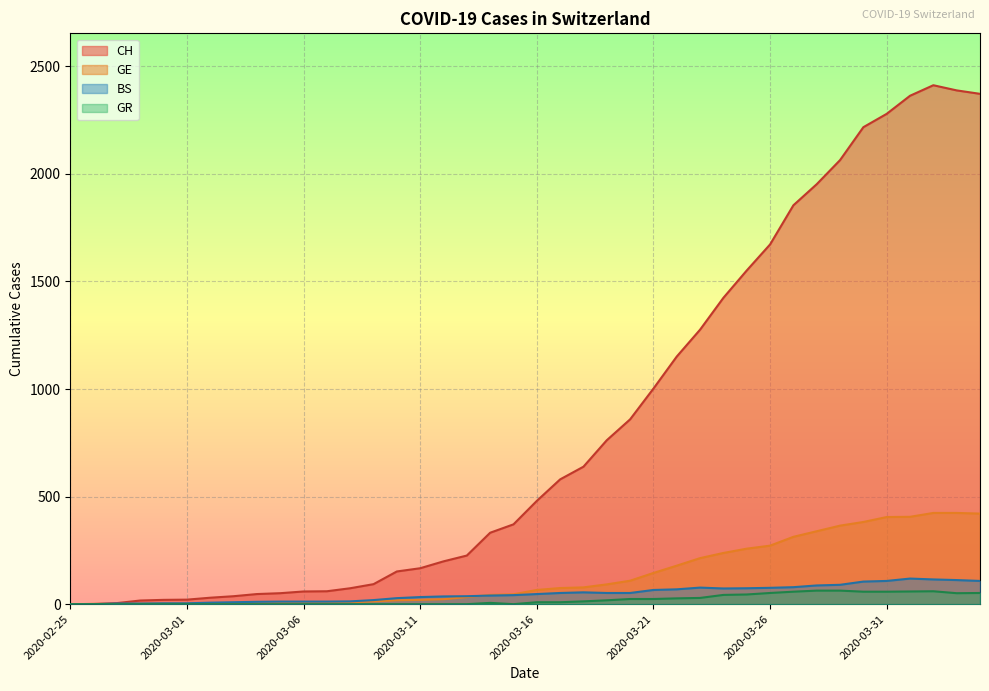

The value of BS at 2020-03-03 is 5. True or false?

False